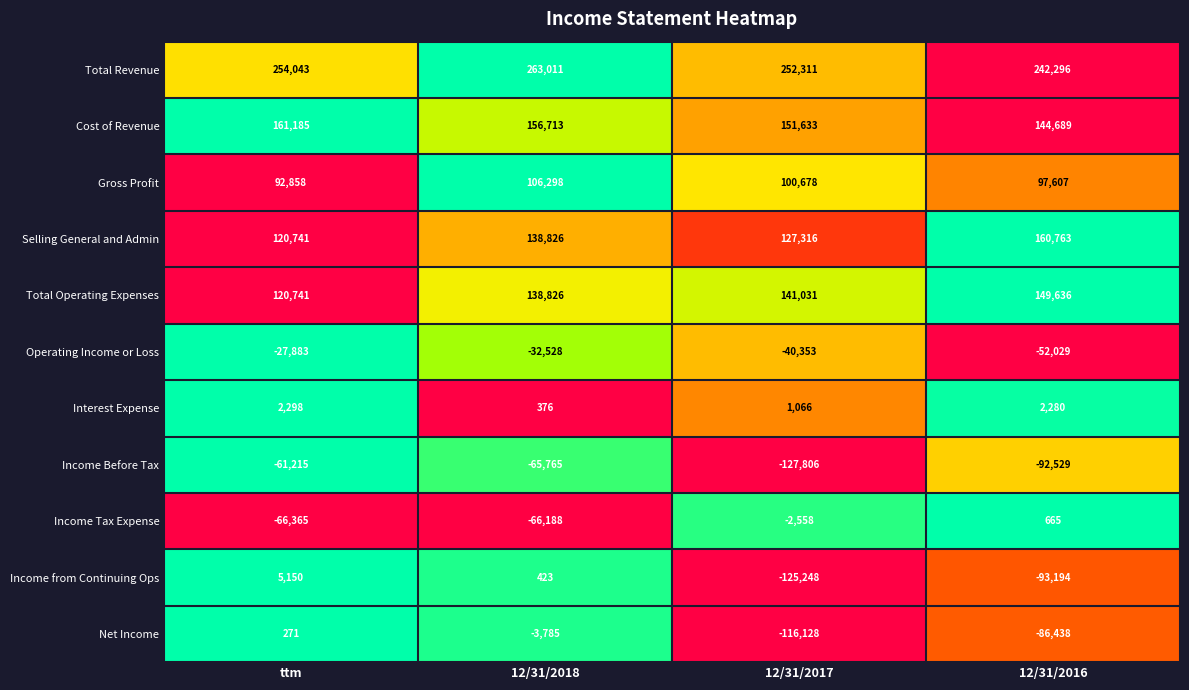

True or false: Total Revenue has a value of 148911 at 12/31/2016.

False